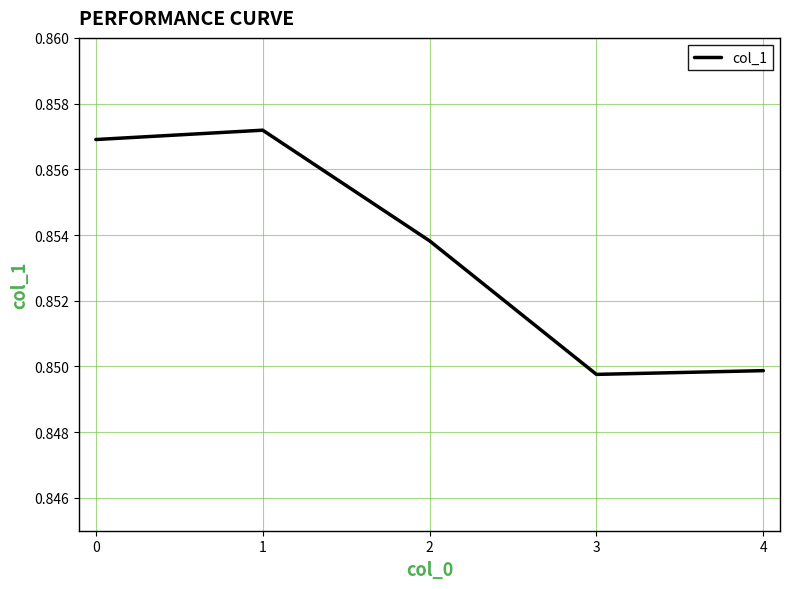

How many categories are shown in the chart?

5